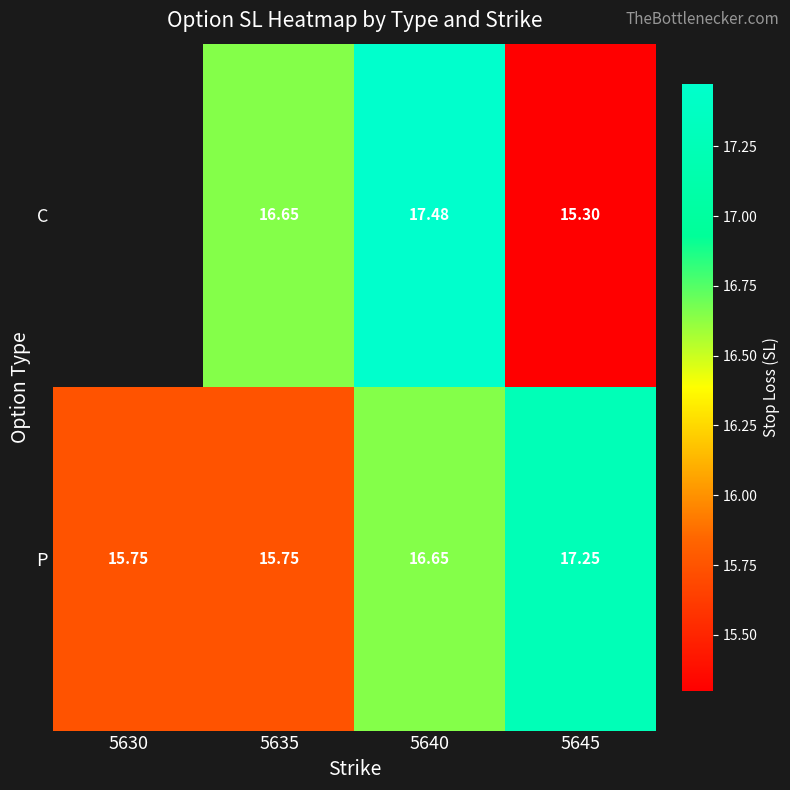

At 5645, list the series in order from smallest to largest.

C, P